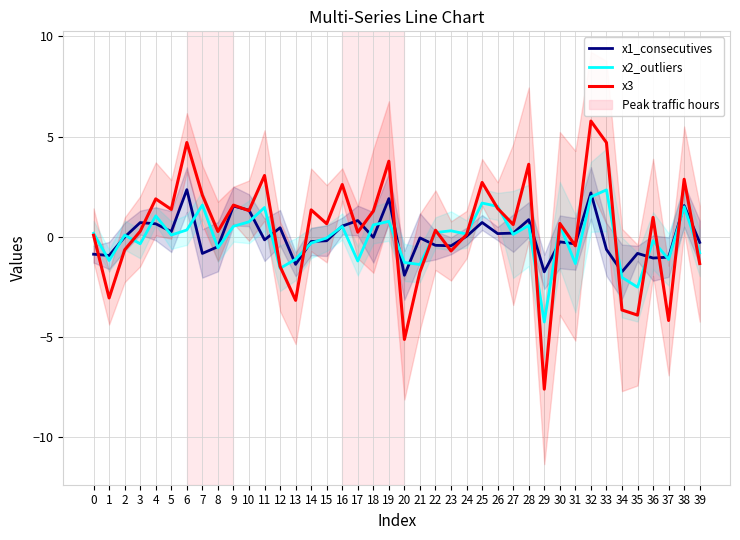

How many positive values does the x3 series have?

27